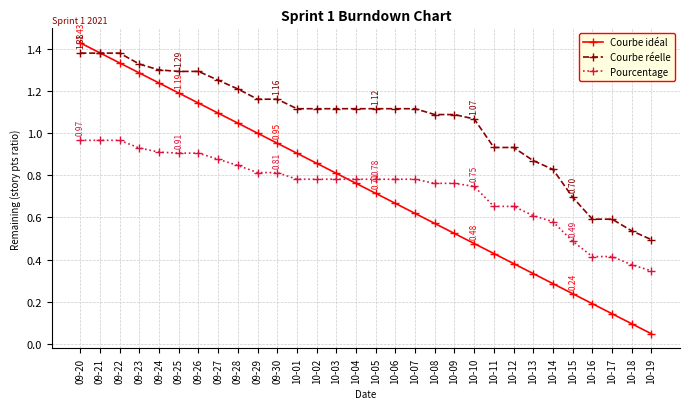

Count the number of categories in the chart.

30